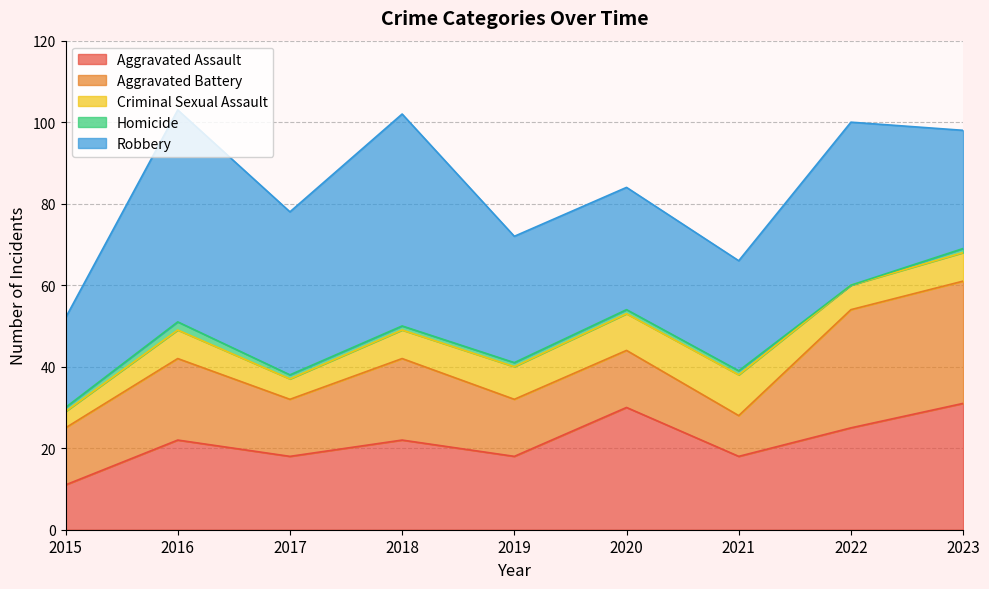

Reading left to right, what are all the values shown in this chart?

Aggravated Assault: 11	22	18	22	18	30	18	25	31
Aggravated Battery: 14	20	14	20	14	14	10	29	30
Criminal Sexual Assault: 4	7	5	7	8	9	10	6	7
Homicide: 1	2	1	1	1	1	1	0	1
Robbery: 22	52	40	52	31	30	27	40	29